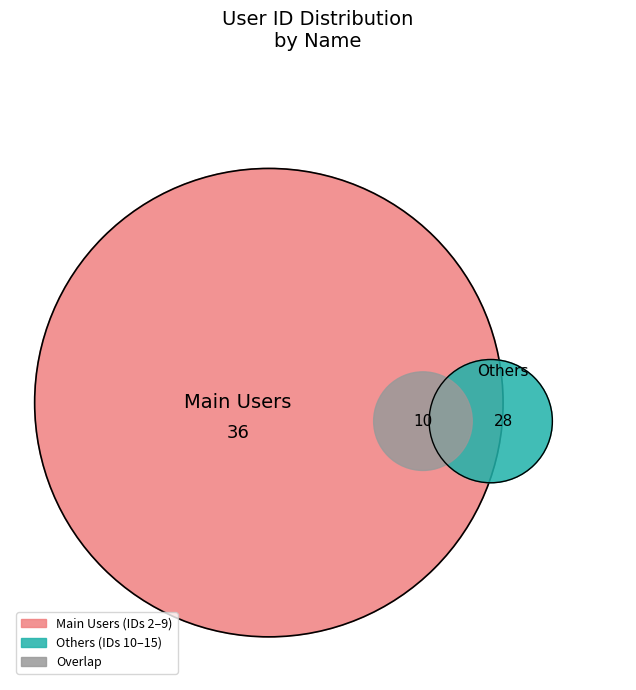

True or false: sandra soto accounts for 17% of the total.

False